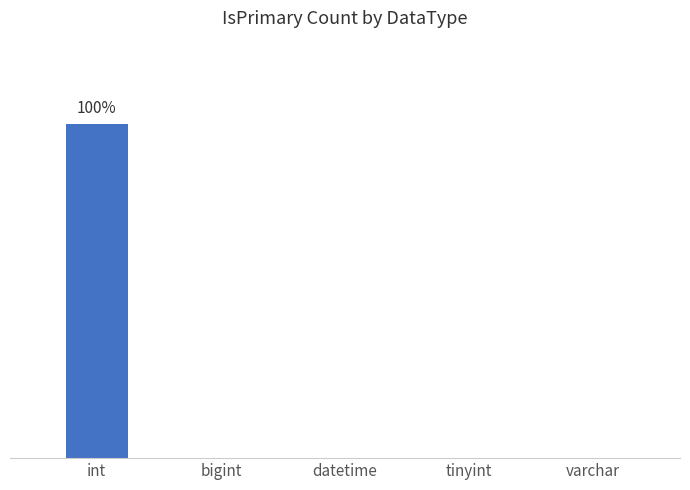

List the labels in order of value, largest first.

int, bigint, datetime, tinyint, varchar